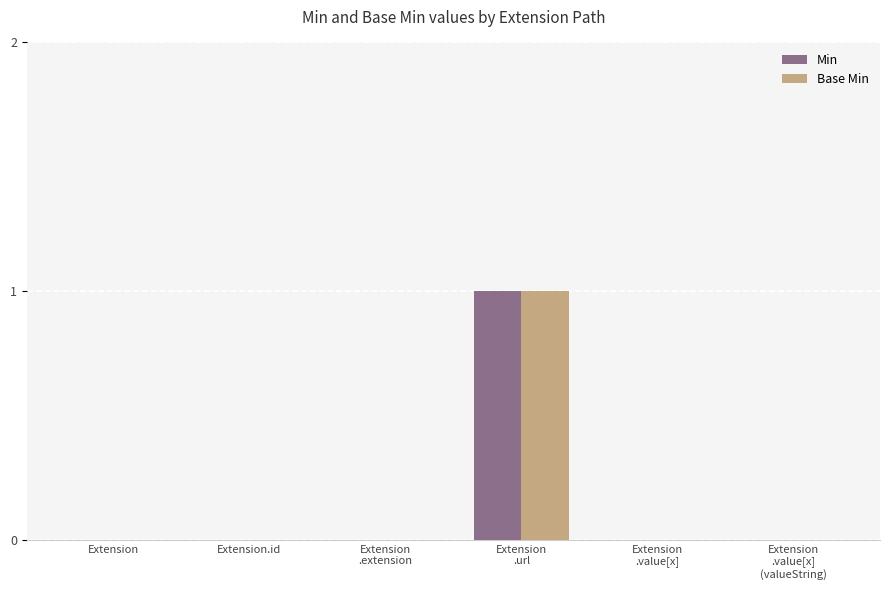

True or false: Base Min has a value of 0 at Extension.id.

True